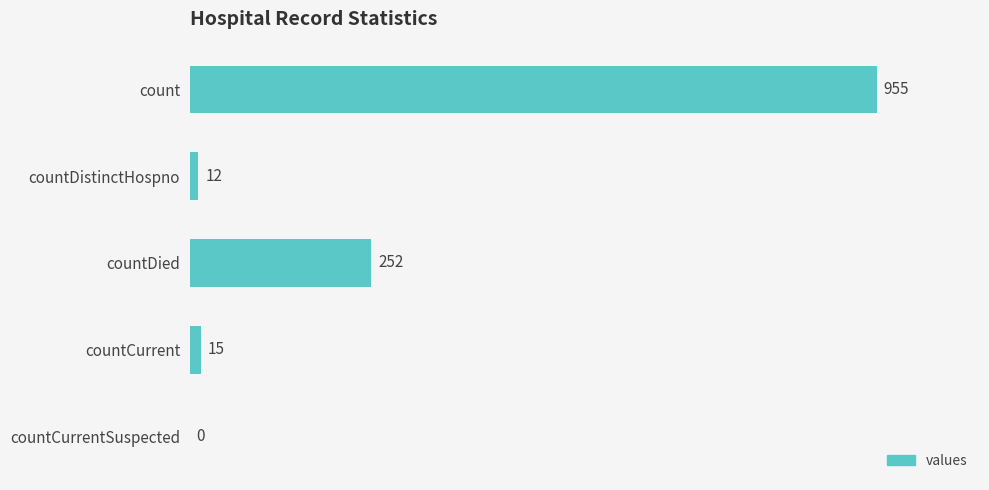

True or false: the data shows 252 at countDied.

True